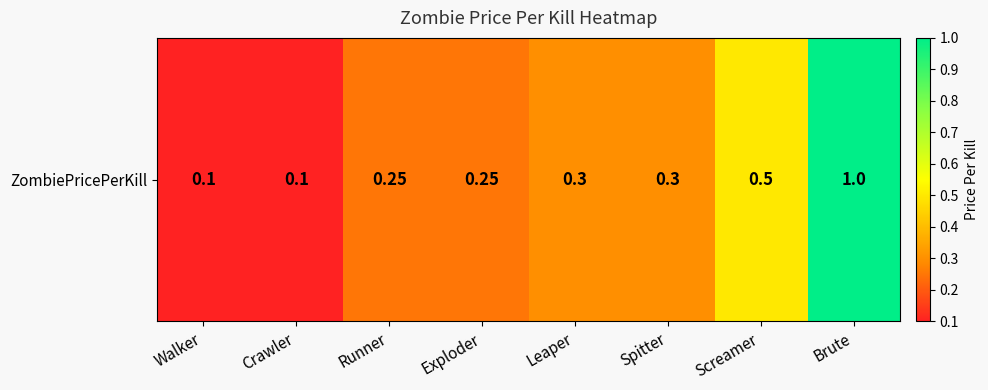

True or false: the data shows 0.1 at Crawler.

True